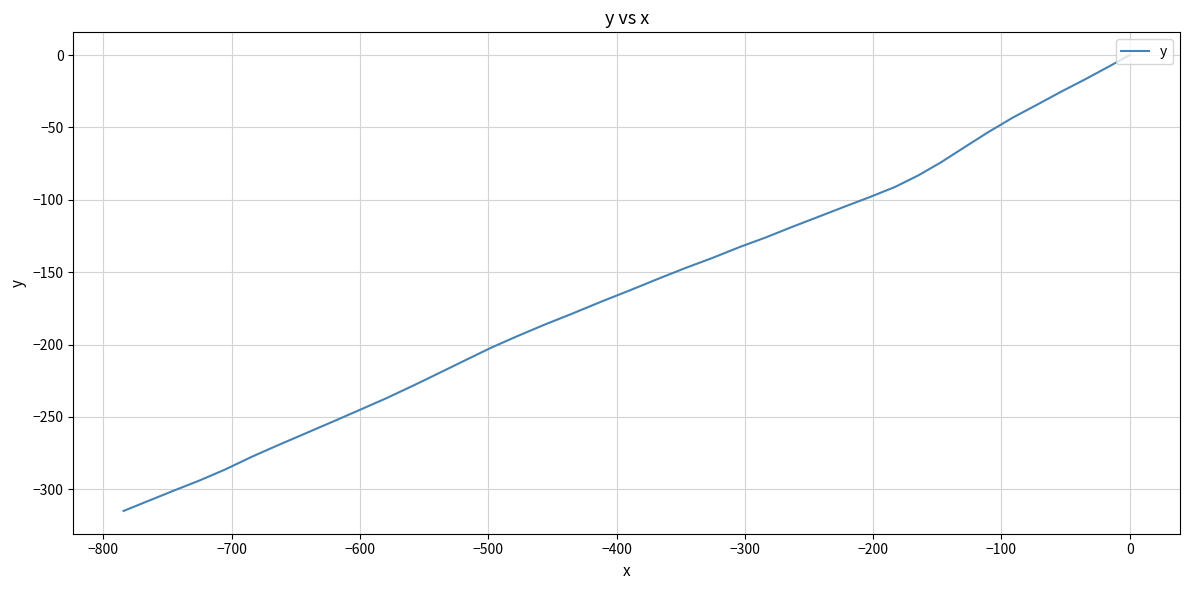

Is it true that the value at 17 is -55.7?

False